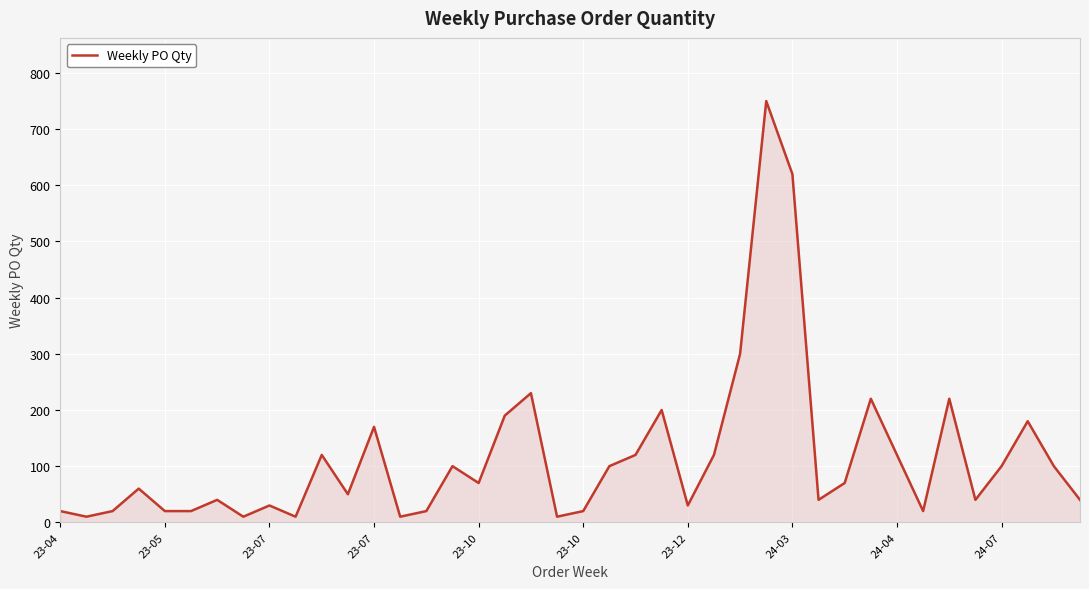

What is the maximum value shown in the chart?

750